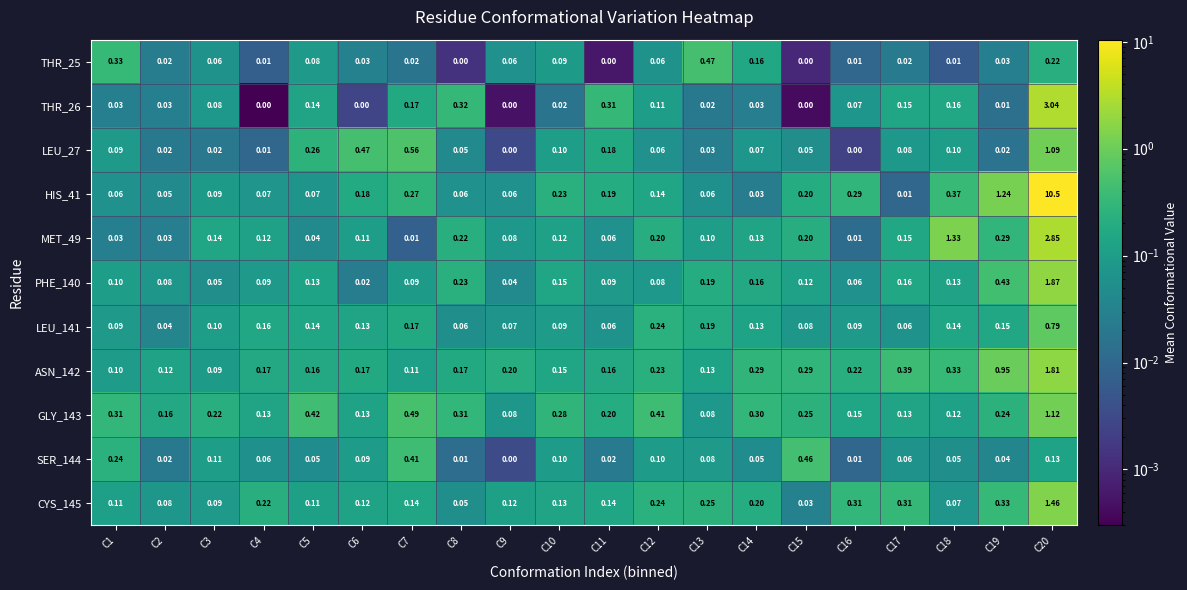

At which category is the sum across all series the highest?

C20